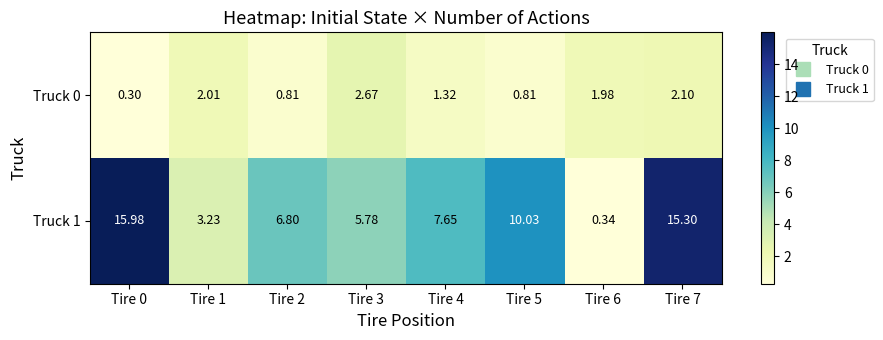

Is the value of Truck 1 at Tire 2 greater than the value of Truck 0 at Tire 3?

Yes